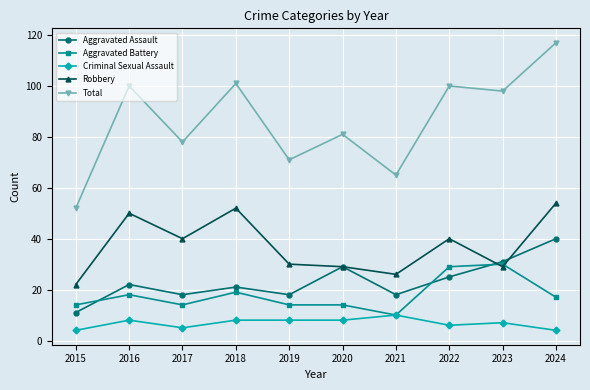

Does the chart have visible grid lines?

Yes